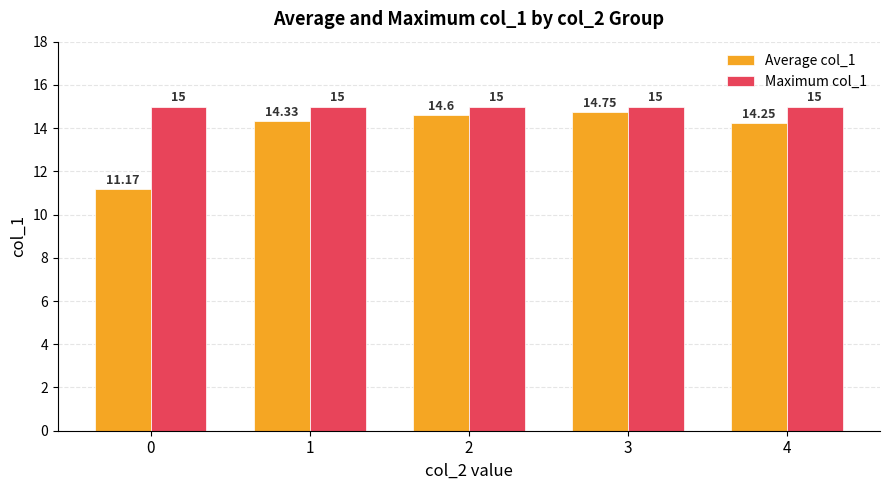

Between 2 and 4, which series saw the biggest shift?

Average col_1